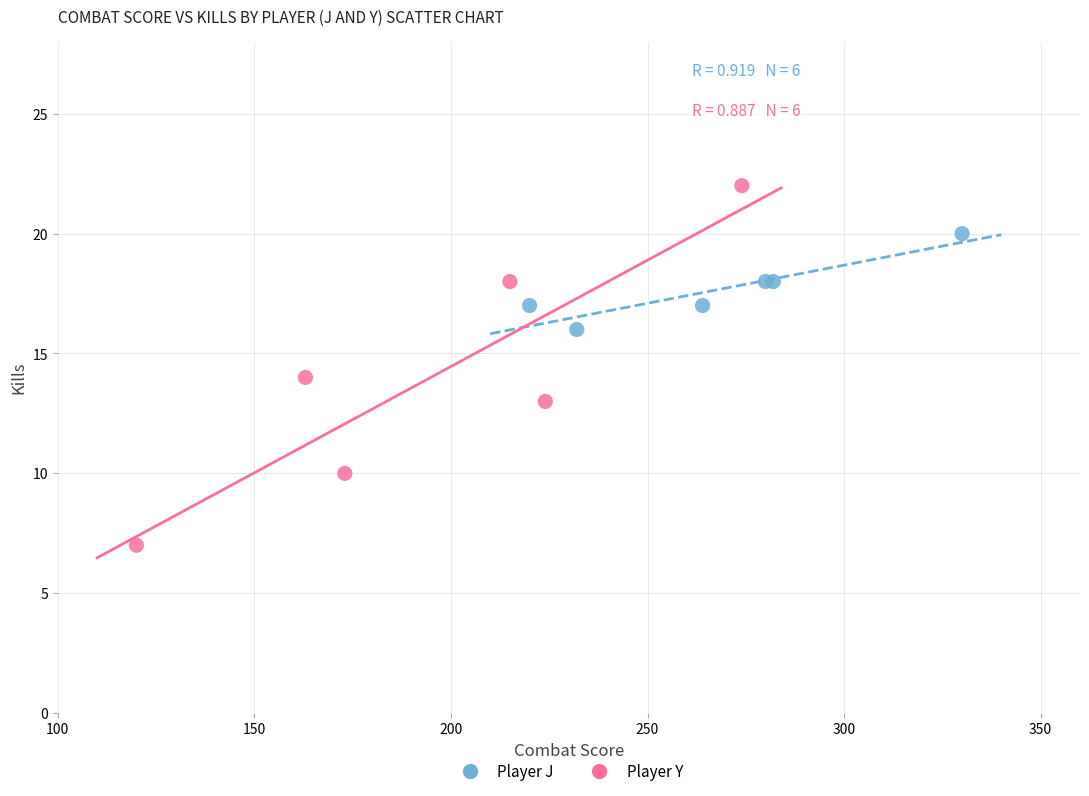

What are all the series names shown in the legend?

Player J, Player Y